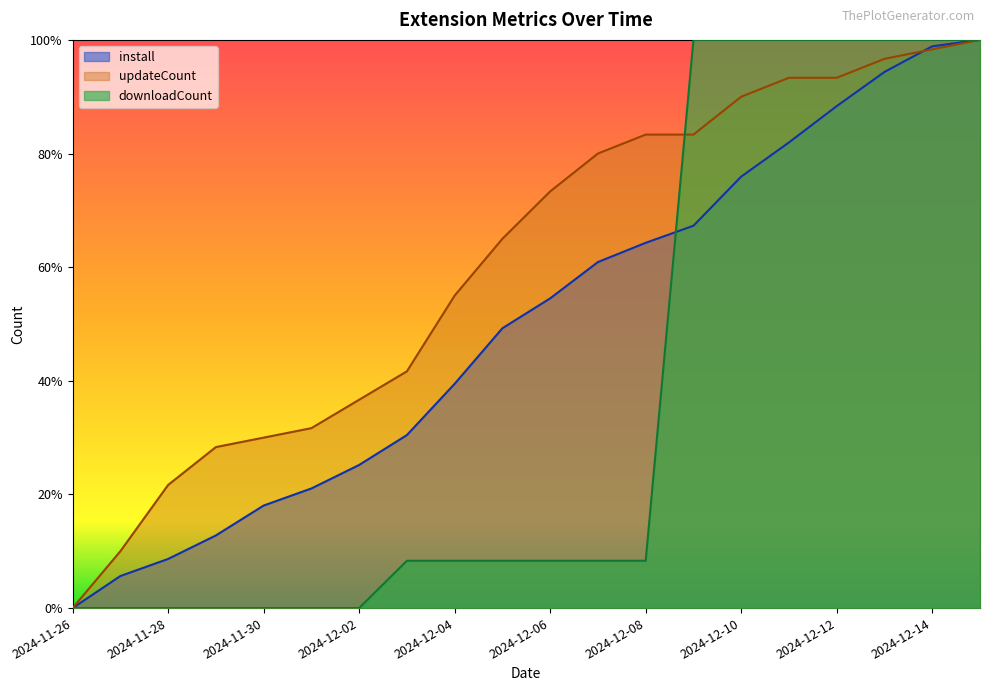

What is the difference between the updateCount values at 2024-12-07 and 2024-12-11?

0.1